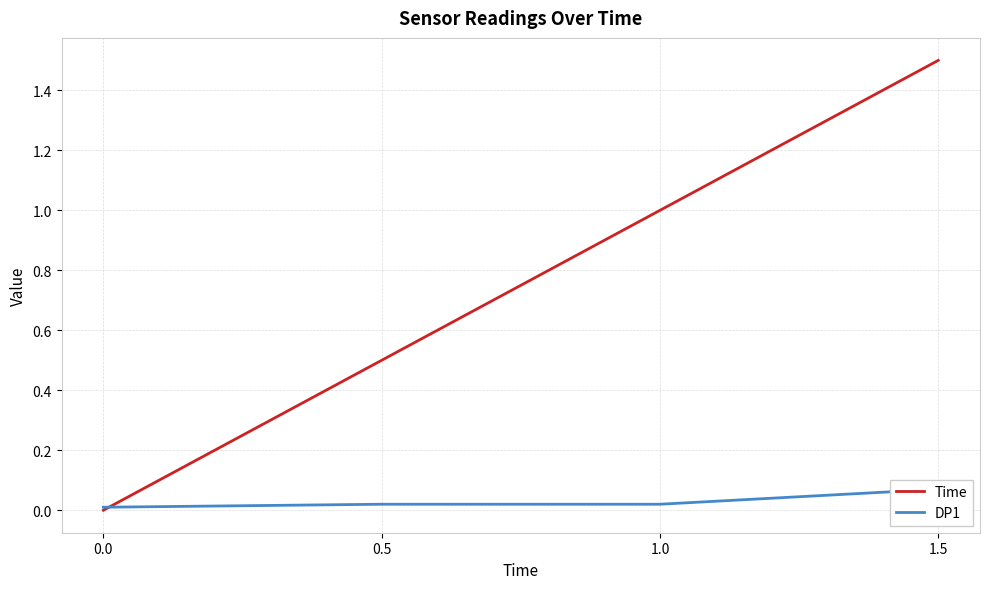

True or false: Time has a value of 2.6 at 1.5.

False